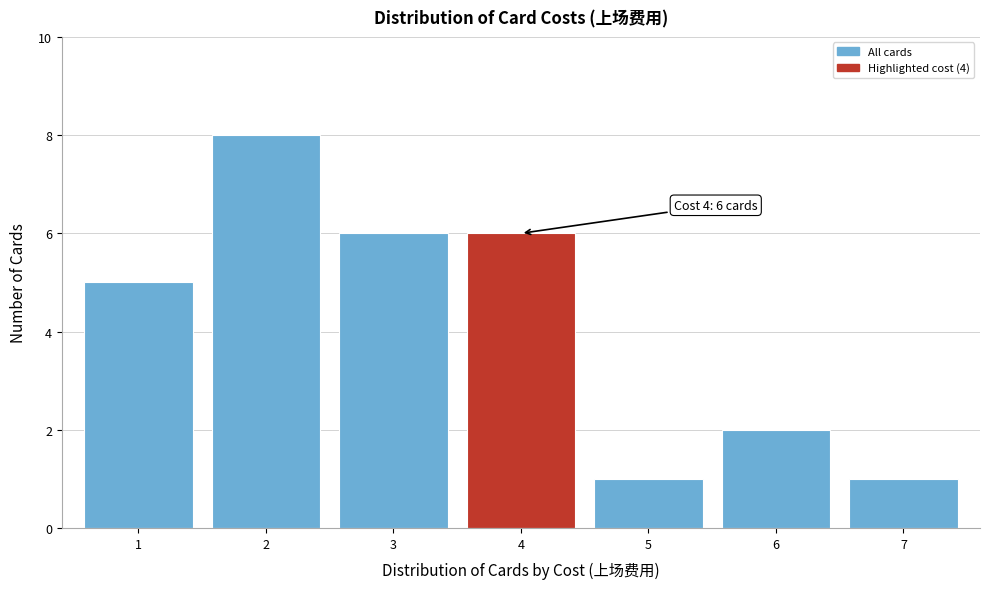

Reading left to right, list all the values displayed in this chart.

1=5	2=8	3=6	4=6	5=1	6=2	7=1